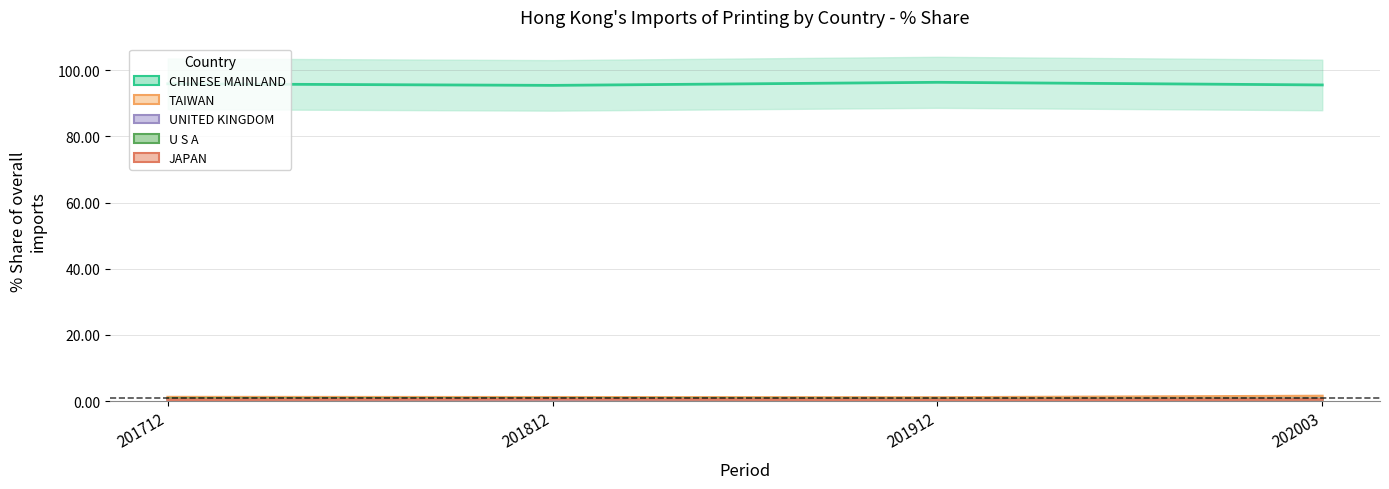

True or false: JAPAN and CHINESE MAINLAND intersect in this chart.

False